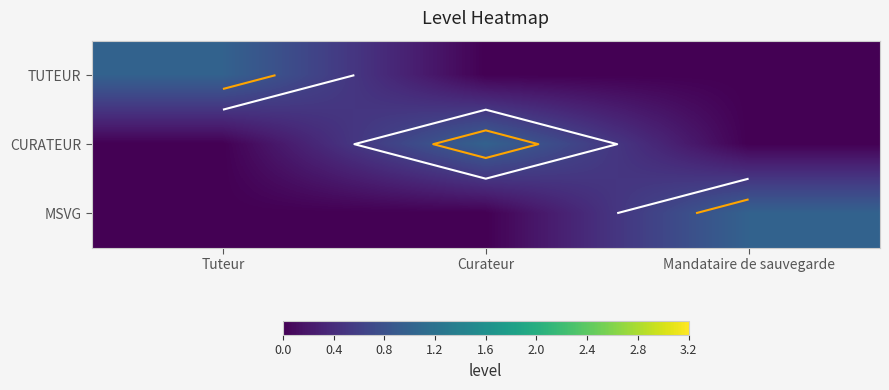

At how many categories does at least one series exceed 0?

3